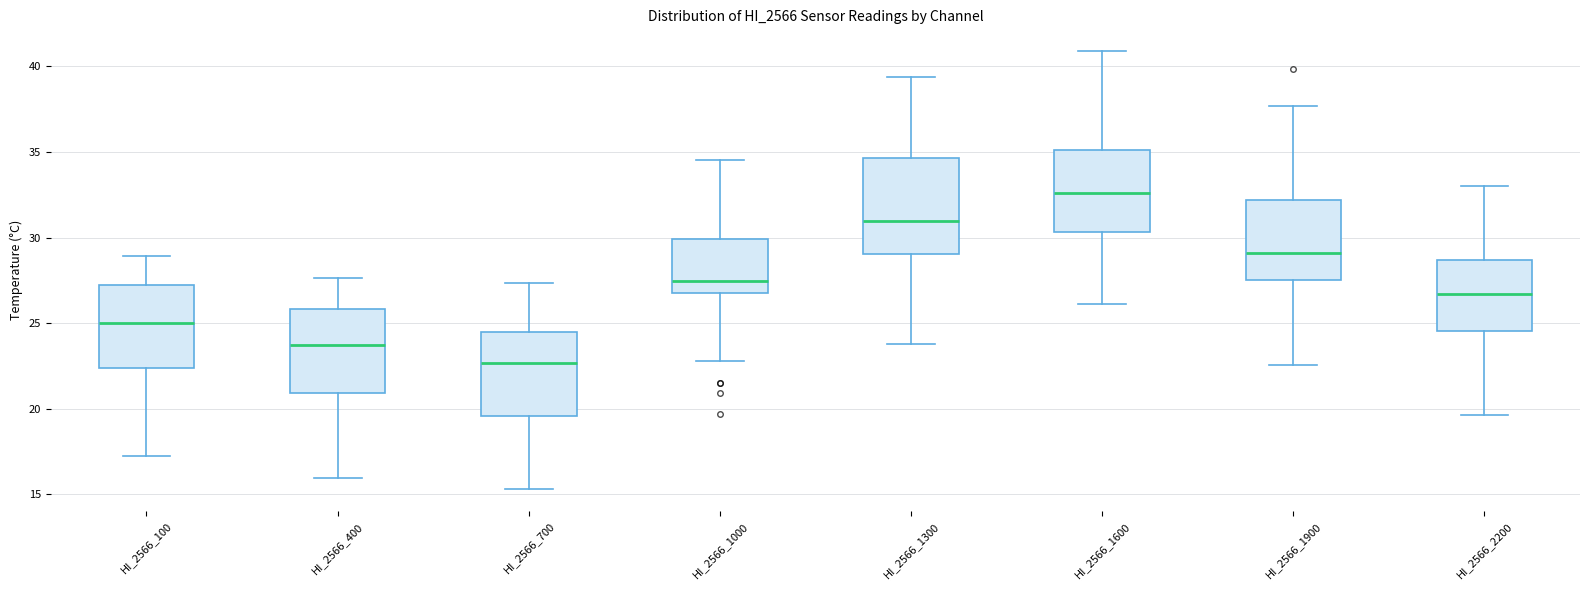

Reading left to right, read every box against the y-axis: the position of its median line, the range the box covers, and the ends of its whiskers. The values are not printed on the chart, so give them approximately, as read against the axis.

HI_2566_100: median 25.0, box 22.5 to 27.0, whiskers 17.0 to 29.0
HI_2566_400: median 23.5, box 21.0 to 26.0, whiskers 16.0 to 27.5
HI_2566_700: median 22.5, box 19.5 to 24.5, whiskers 15.5 to 27.5
HI_2566_1000: median 27.5, box 27.0 to 30.0, whiskers 23.0 to 34.5
HI_2566_1300: median 31.0, box 29.0 to 34.5, whiskers 24.0 to 39.5
HI_2566_1600: median 32.5, box 30.5 to 35.0, whiskers 26.0 to 41.0
HI_2566_1900: median 29.0, box 27.5 to 32.0, whiskers 22.5 to 37.5
HI_2566_2200: median 26.5, box 24.5 to 28.5, whiskers 19.5 to 33.0